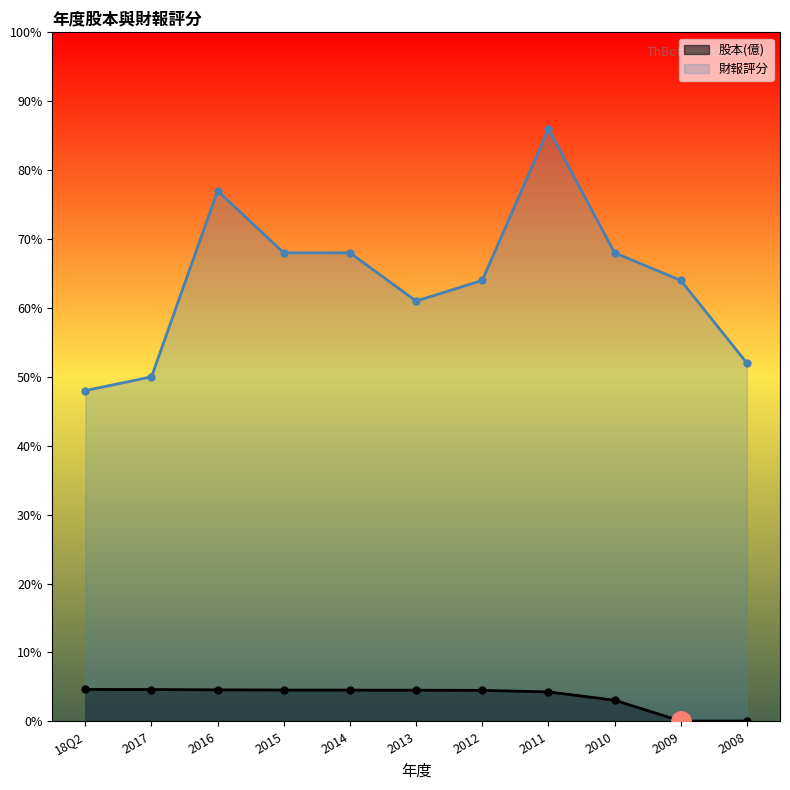

What is the highest value of the 財報評分 series?

86.0